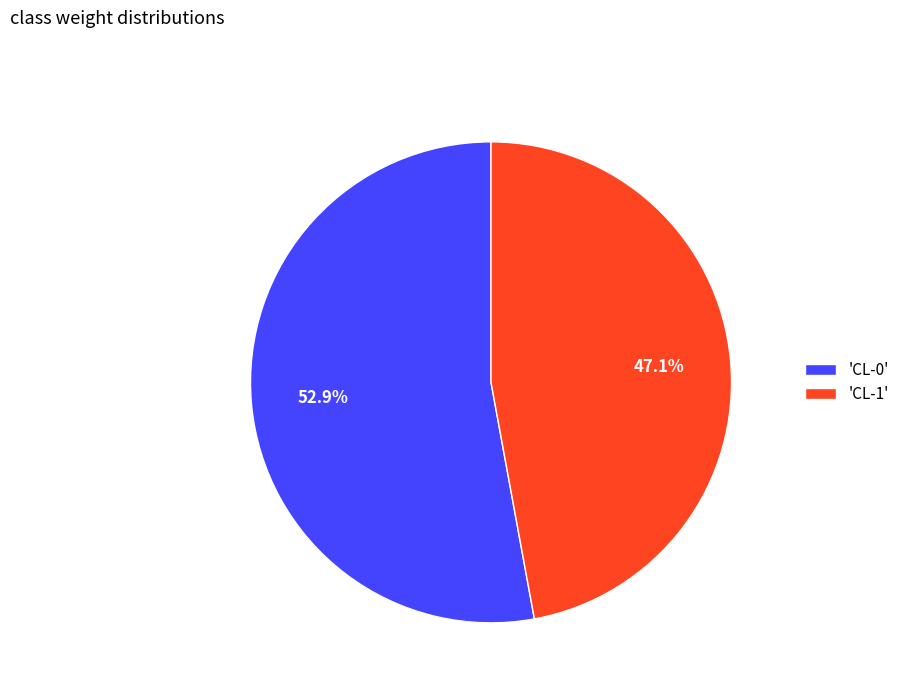

Which has a higher value, 'CL-0' or 'CL-1'?

'CL-0'